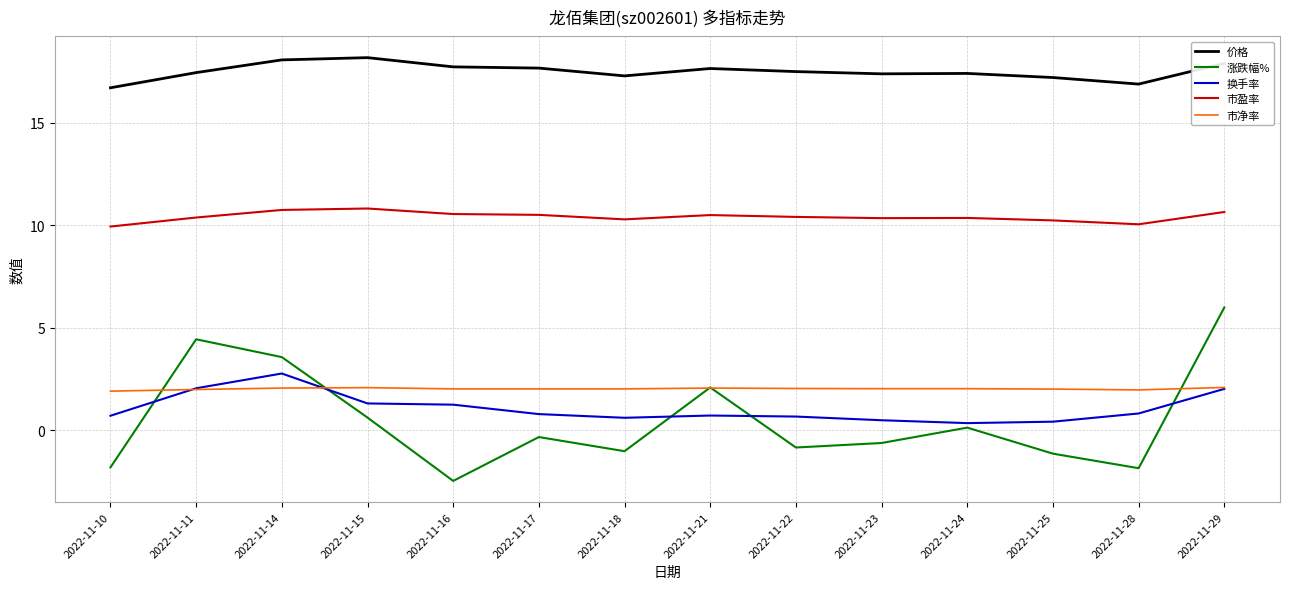

Is the value of 市盈率 at 2022-11-16 greater than the value of 换手率 at 2022-11-23?

Yes